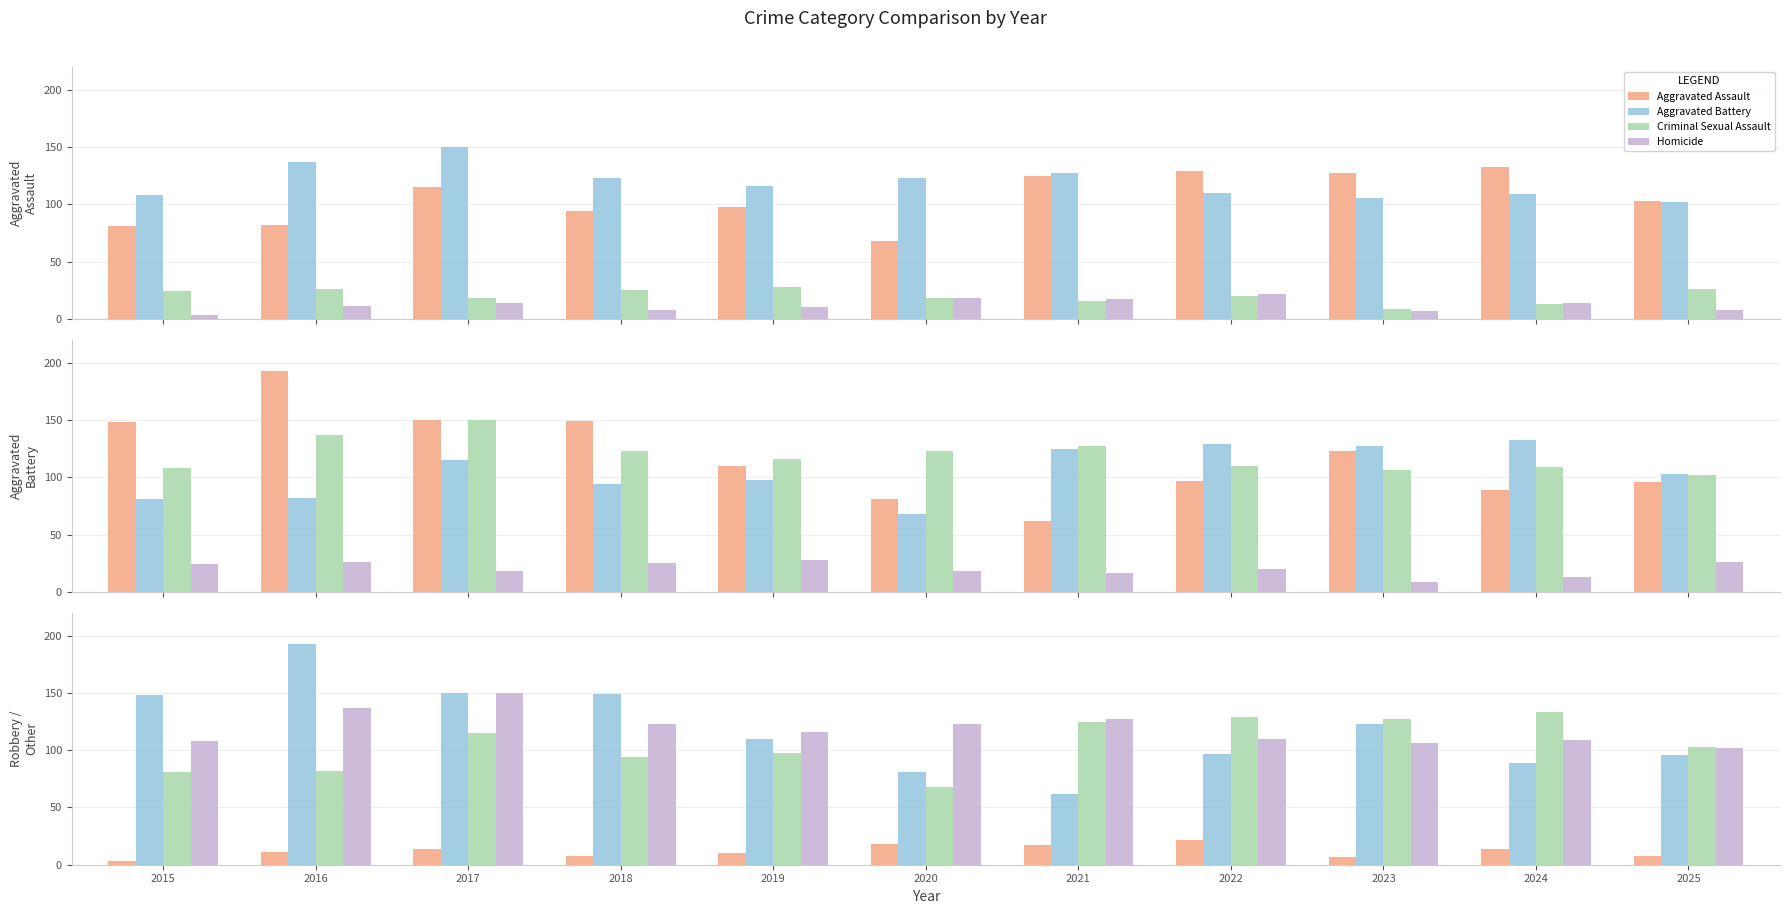

At which category is the sum across all series the highest?

2016